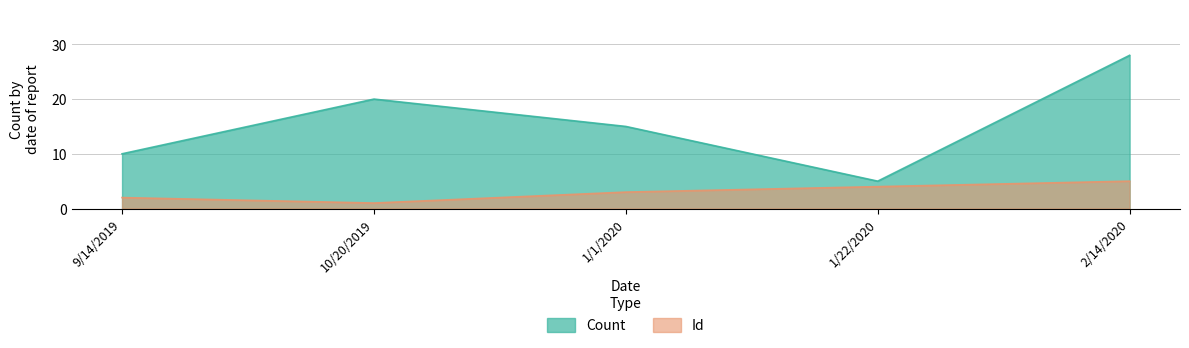

At which category does the chart reach its minimum across all series?

10/20/2019